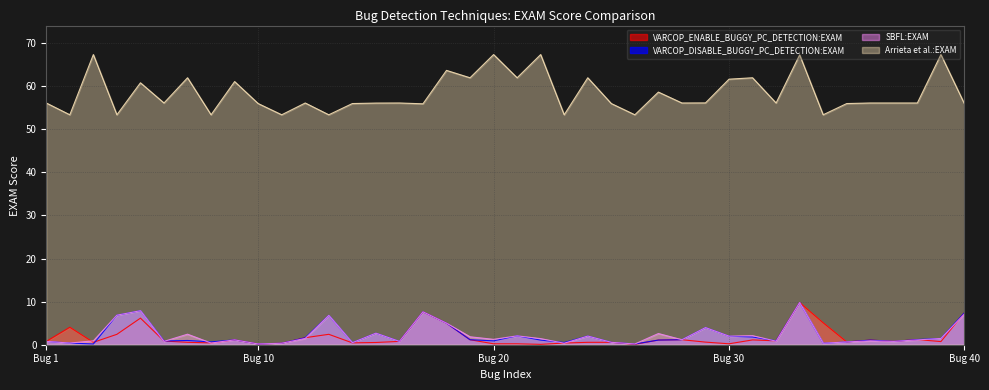

What is the maximum value for SBFL:EXAM?

9.8